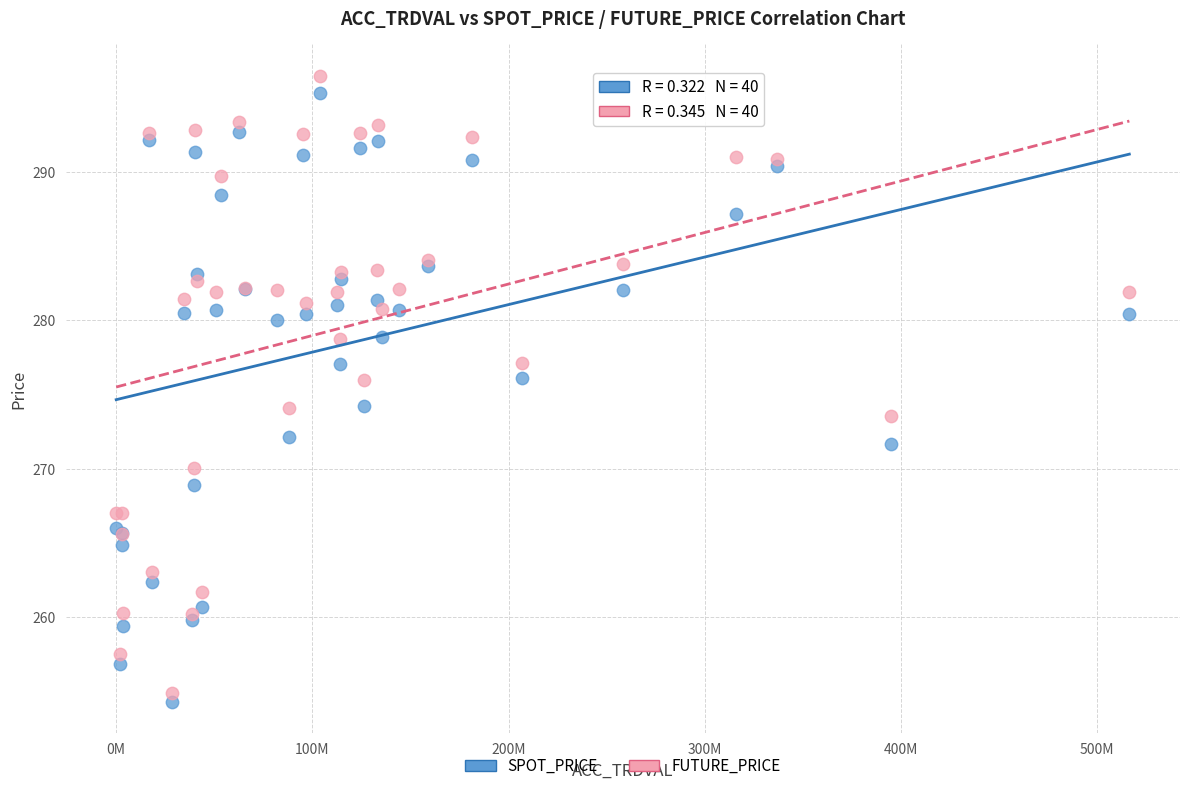

Which series reaches the maximum Y coordinate?

FUTURE_PRICE